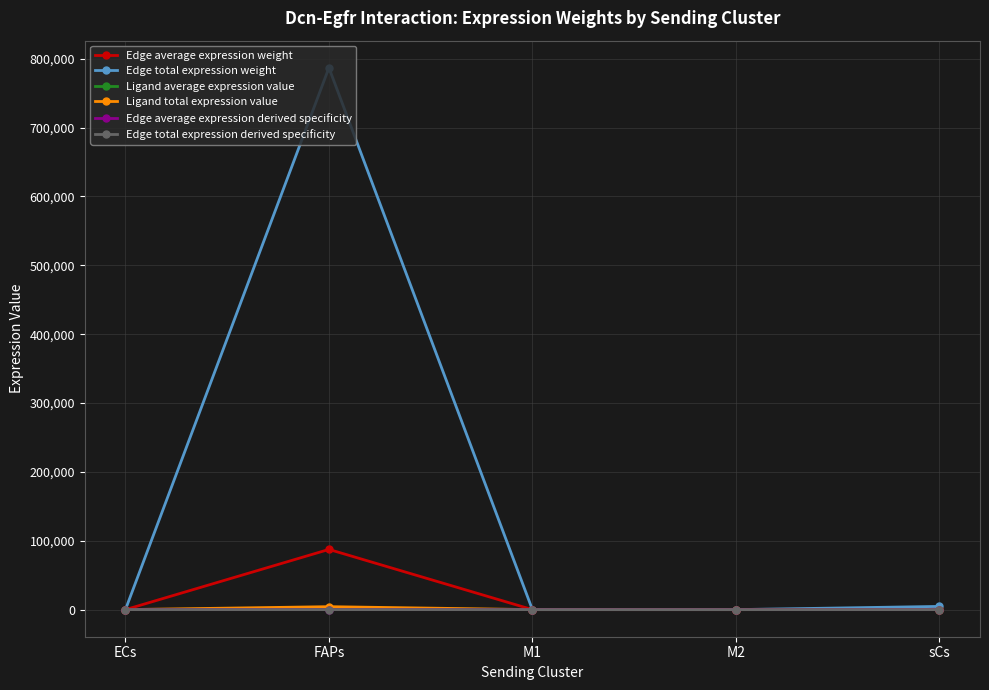

The value of Edge average expression derived specificity at ECs is 0.0. True or false?

True